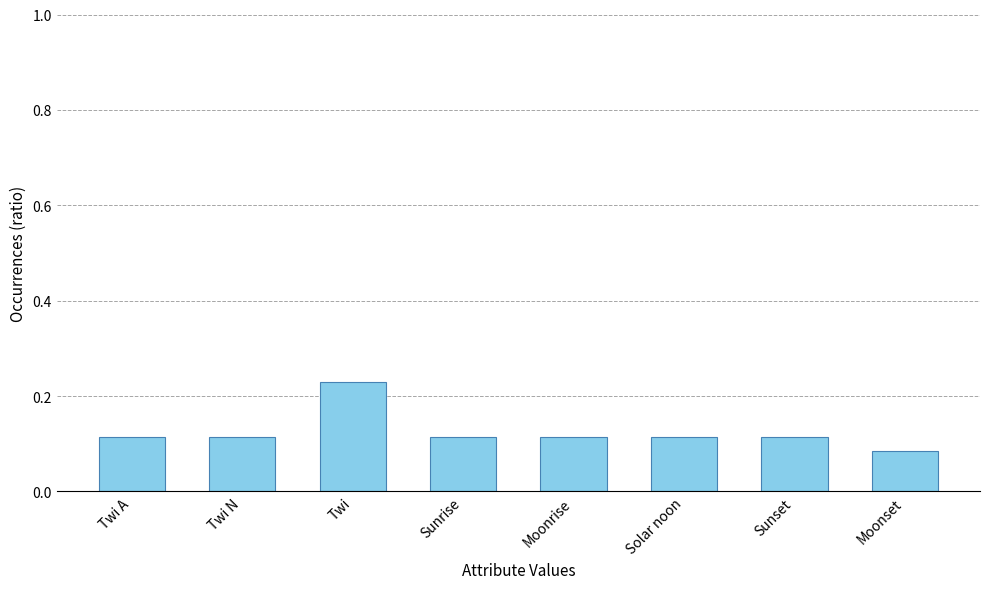

At which category does the chart reach its peak across all series?

Twi